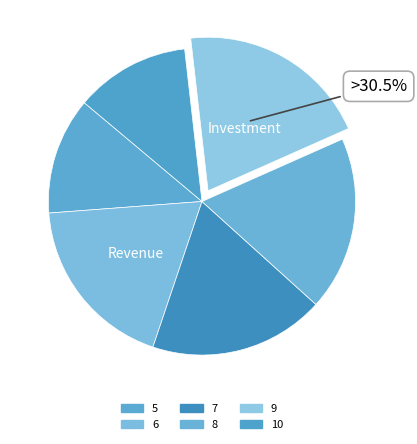

What percentage is NOT represented by 10?

87.9%